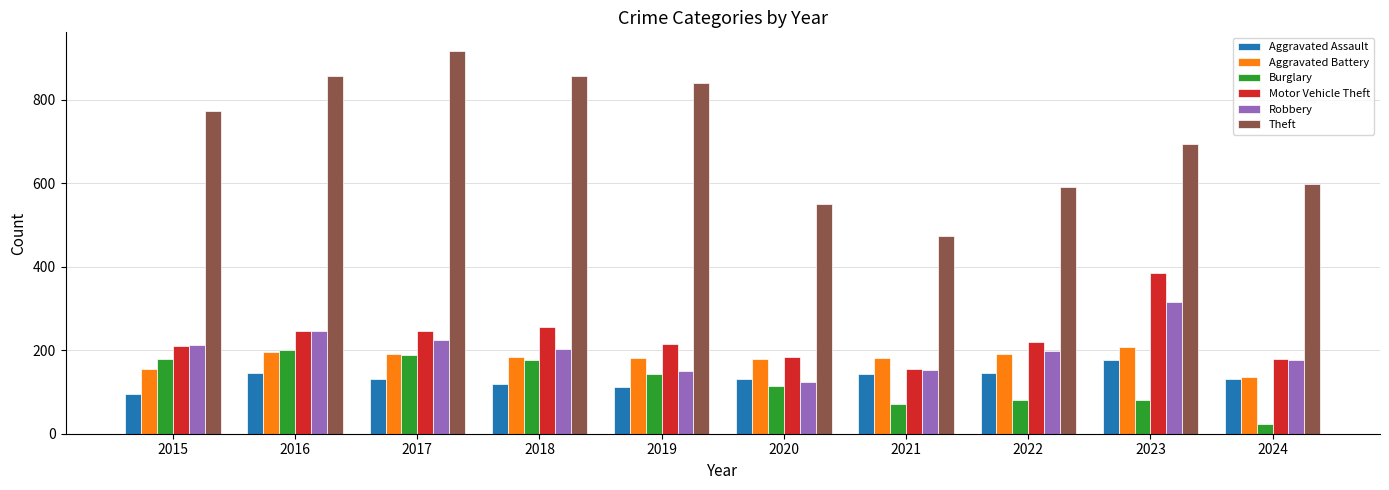

What is the difference between the second highest and second lowest values in the Burglary series?

118